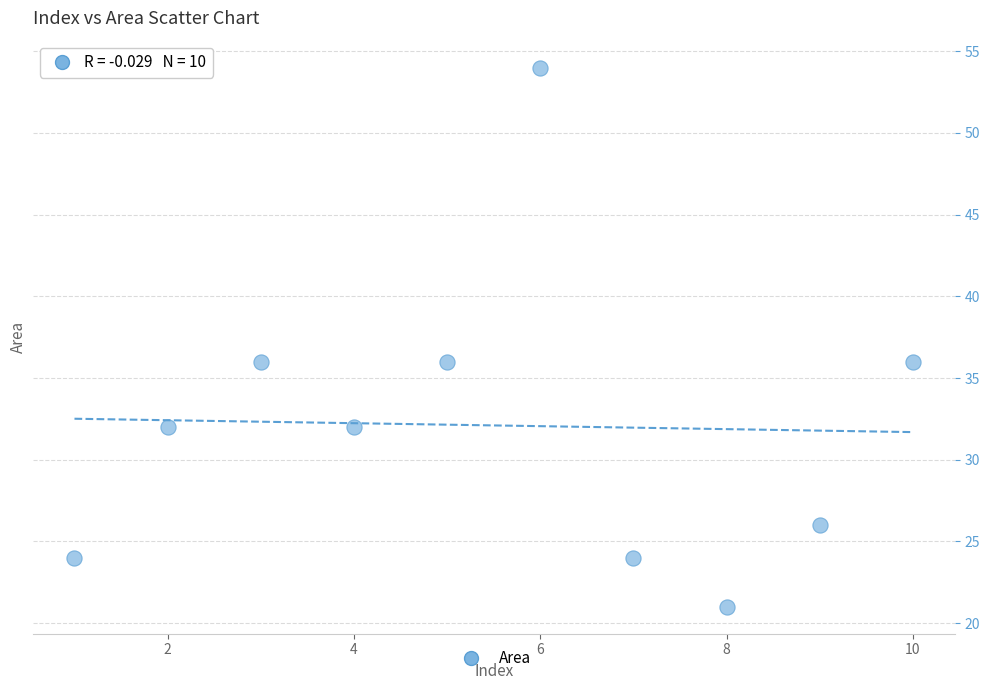

What is the average X value?

6